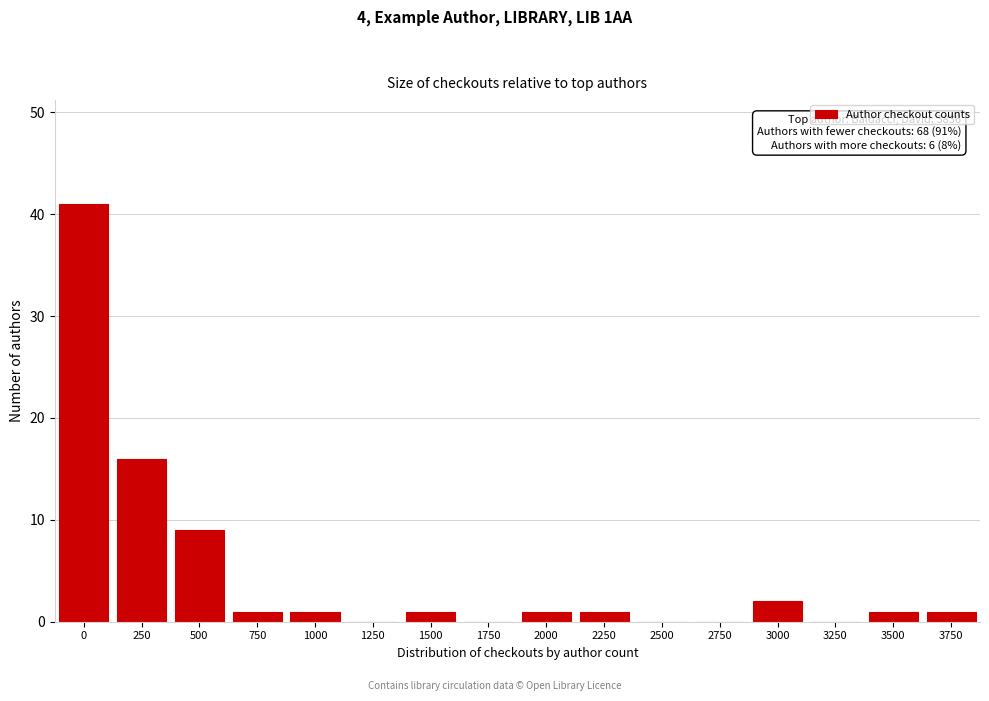

Reading left to right, what are all the values shown in this chart?

0=41	250=16	500=9	750=1	1000=1	1250=0	1500=1	1750=0	2000=1	2250=1	2500=0	2750=0	3000=2	3250=0	3500=1	3750=1